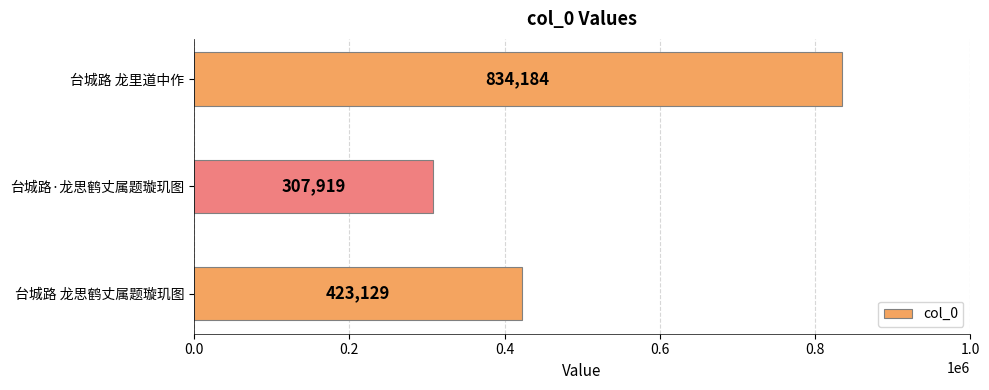

At which category does the chart reach its peak across all series?

台城路 龙里道中作